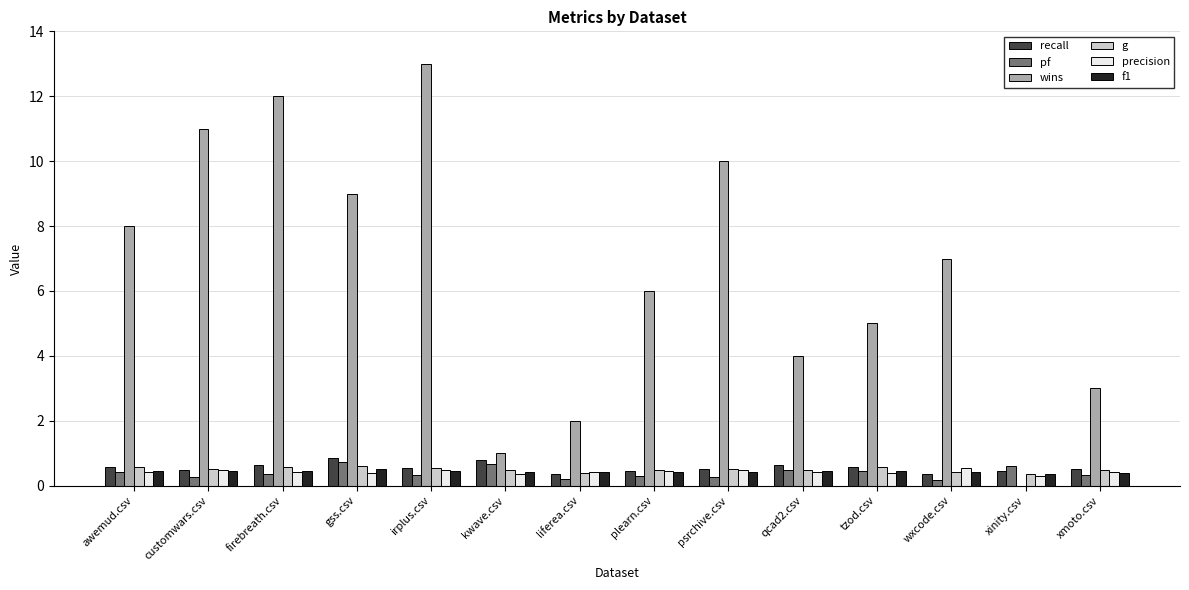

Which series has the largest total across all categories?

wins